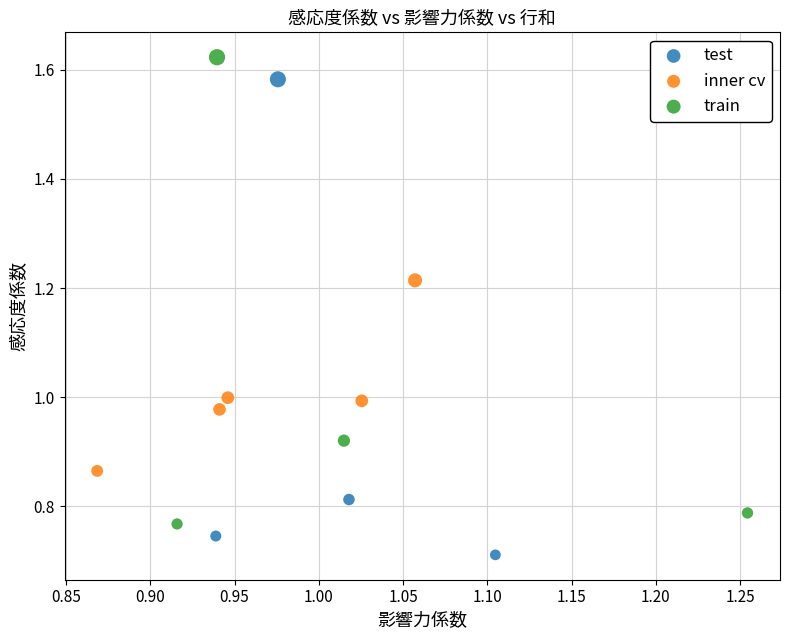

What are all the series names shown in the legend?

test, inner cv, train